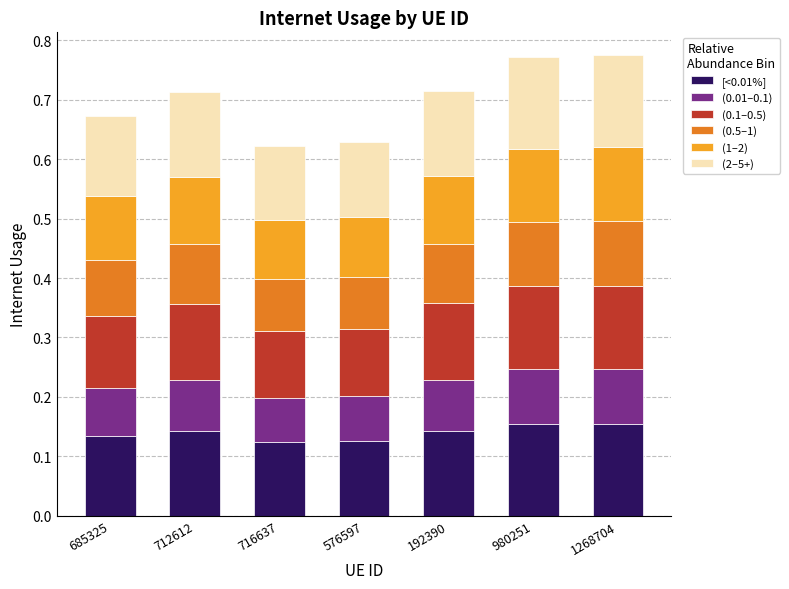

What is the sum of the [<0.01%] values at 716637 and 980251?

0.3